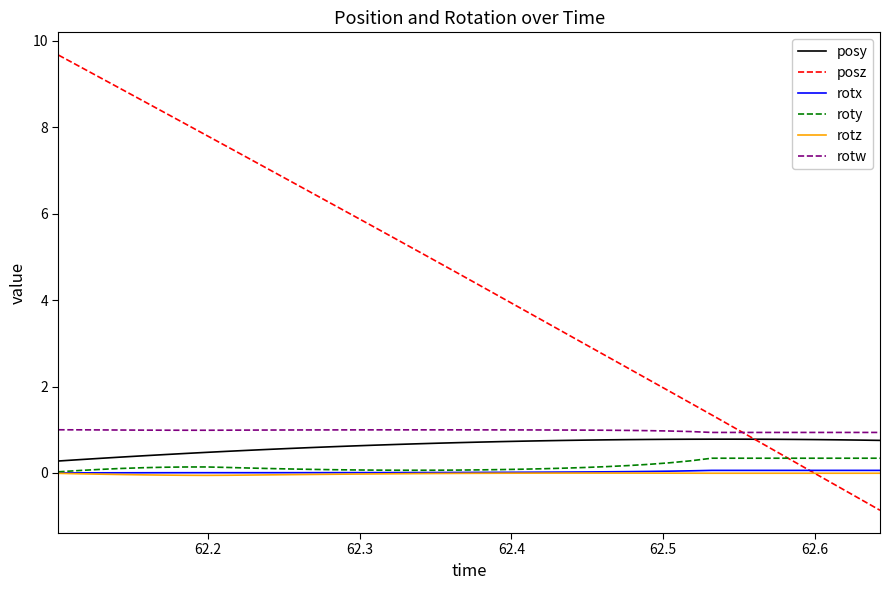

Which series has the largest range (max minus min)?

posz